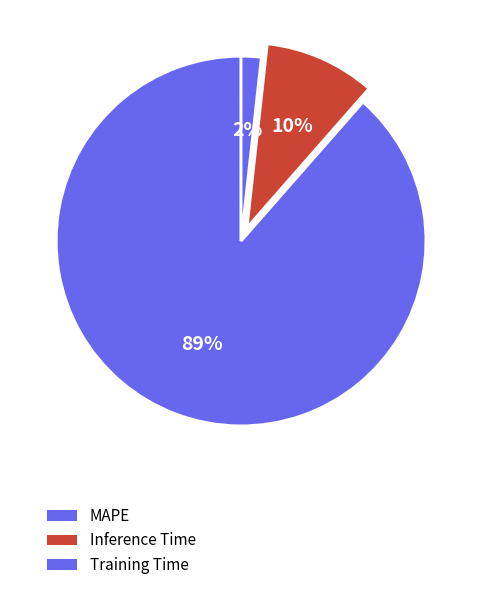

How many segments does this pie chart have?

3